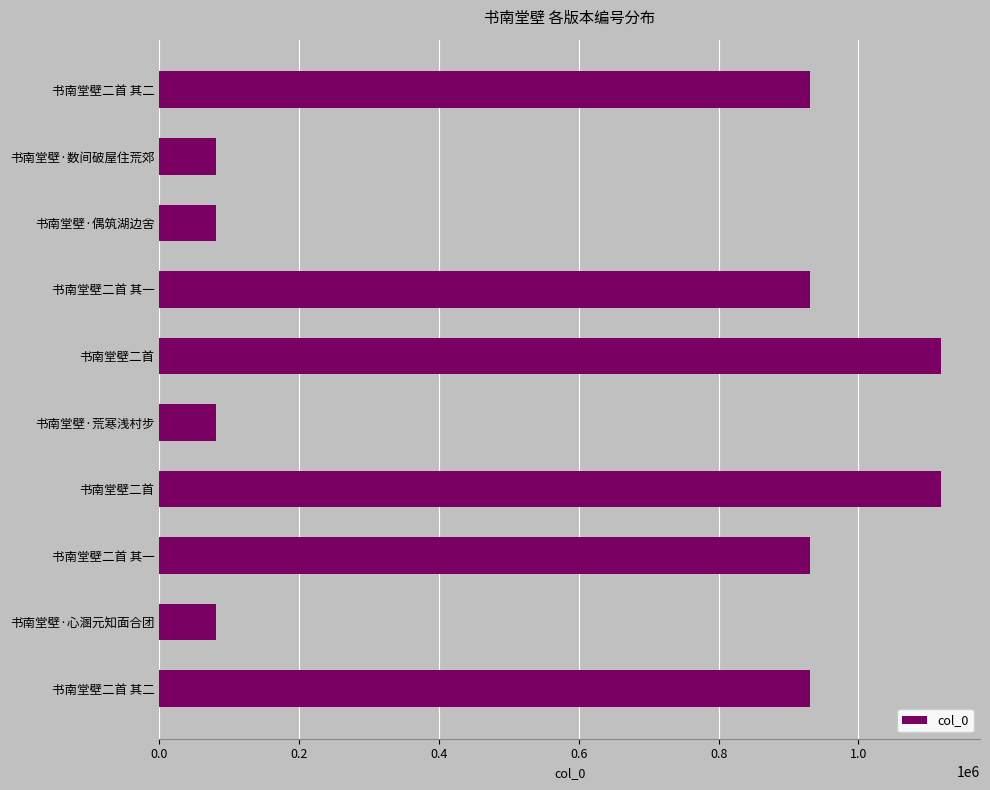

How many data points are less than 930772?

5